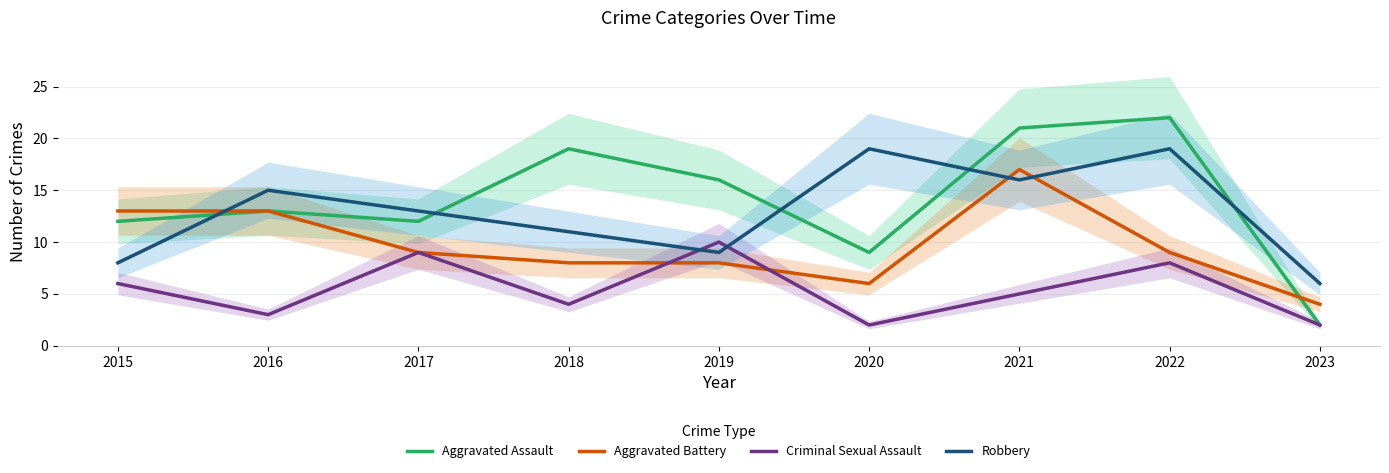

Rank the series by their maximum value, from lowest to highest.

Criminal Sexual Assault, Aggravated Battery, Robbery, Aggravated Assault